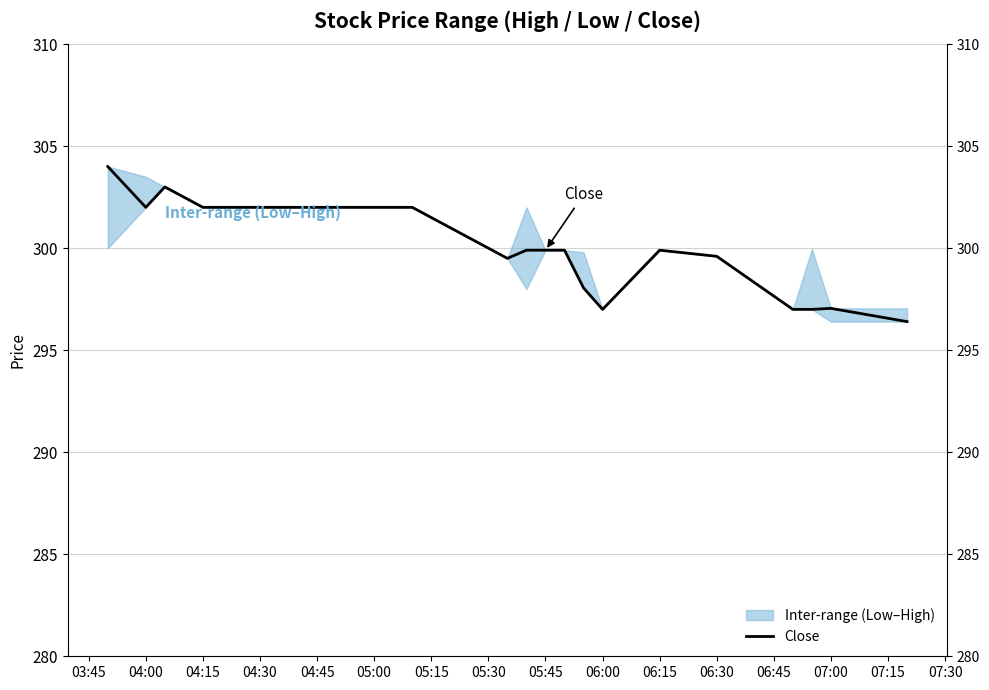

True or false: the data has more than 1 interior local peaks.

True